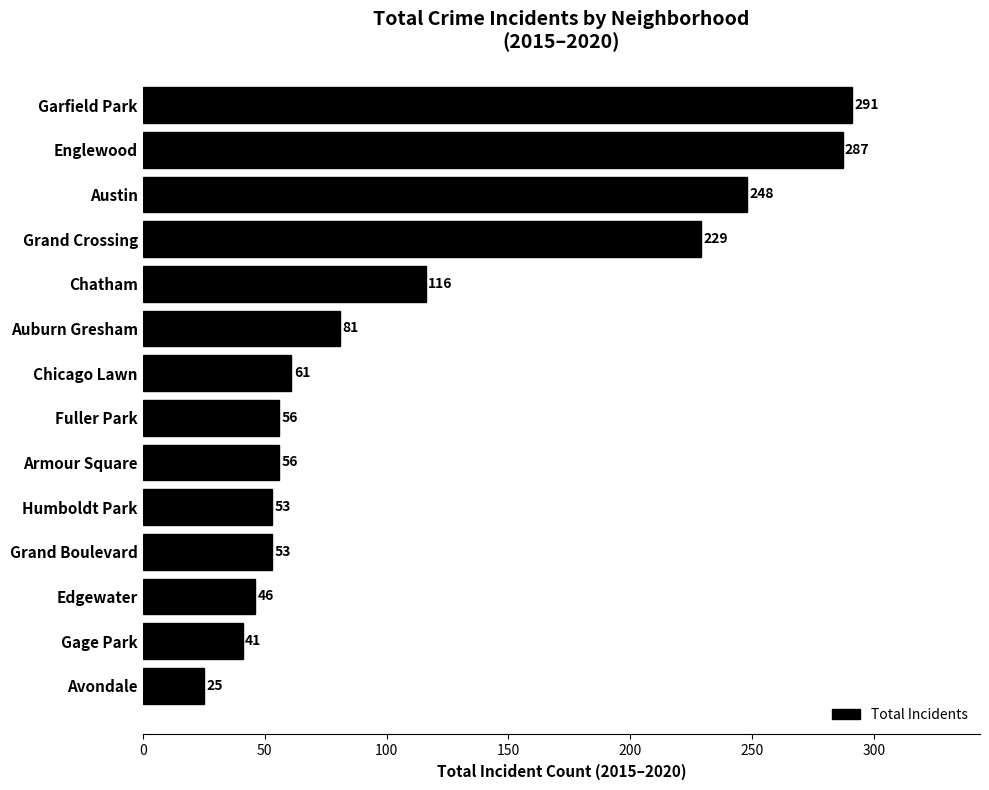

Reading top to bottom, extract all data points from this chart.

Garfield Park=291	Englewood=287	Austin=248	Grand Crossing=229	Chatham=116	Auburn Gresham=81	Chicago Lawn=61	Fuller Park=56	Armour Square=56	Humboldt Park=53	Grand Boulevard=53	Edgewater=46	Gage Park=41	Avondale=25